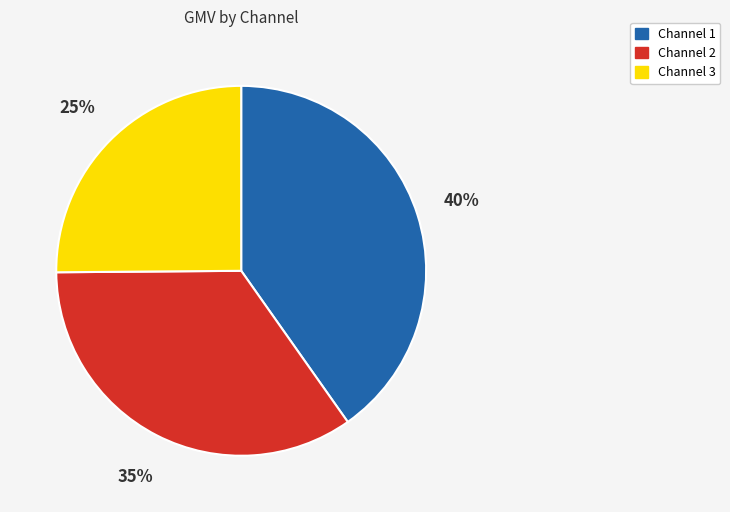

Rank the categories by value from highest to lowest.

Channel 1, Channel 2, Channel 3